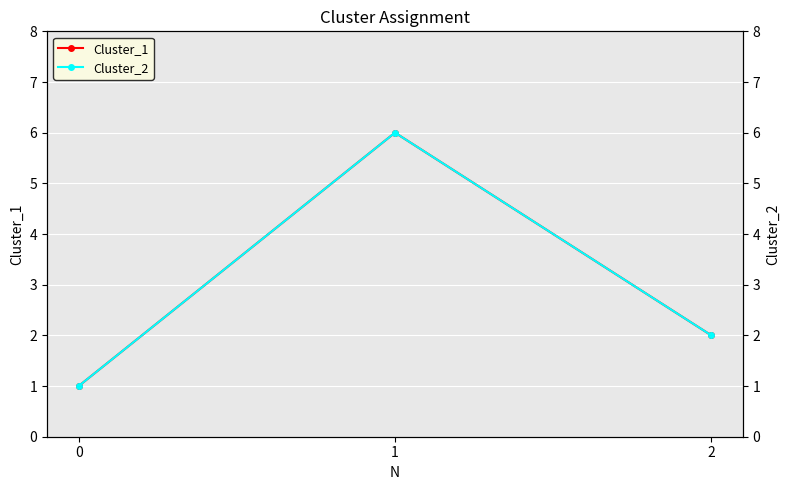

What is the difference between the Cluster_1 values at 2 and 1?

4